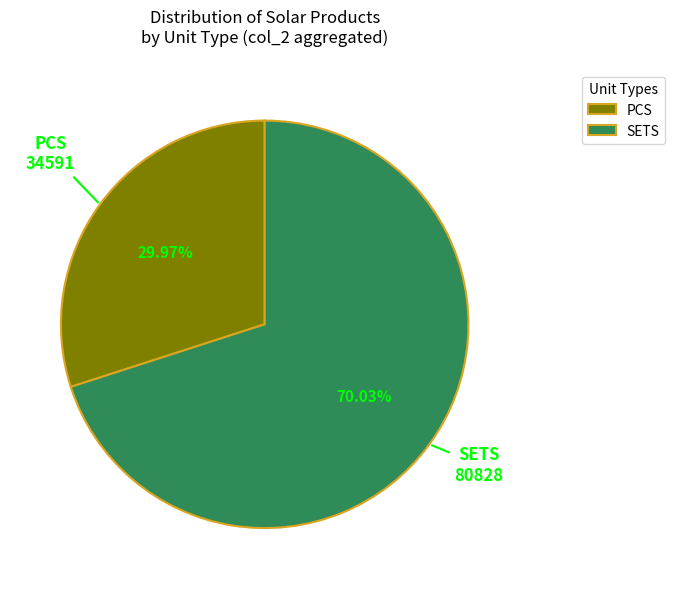

Do SETS and PCS together represent more than half of the pie?

Yes